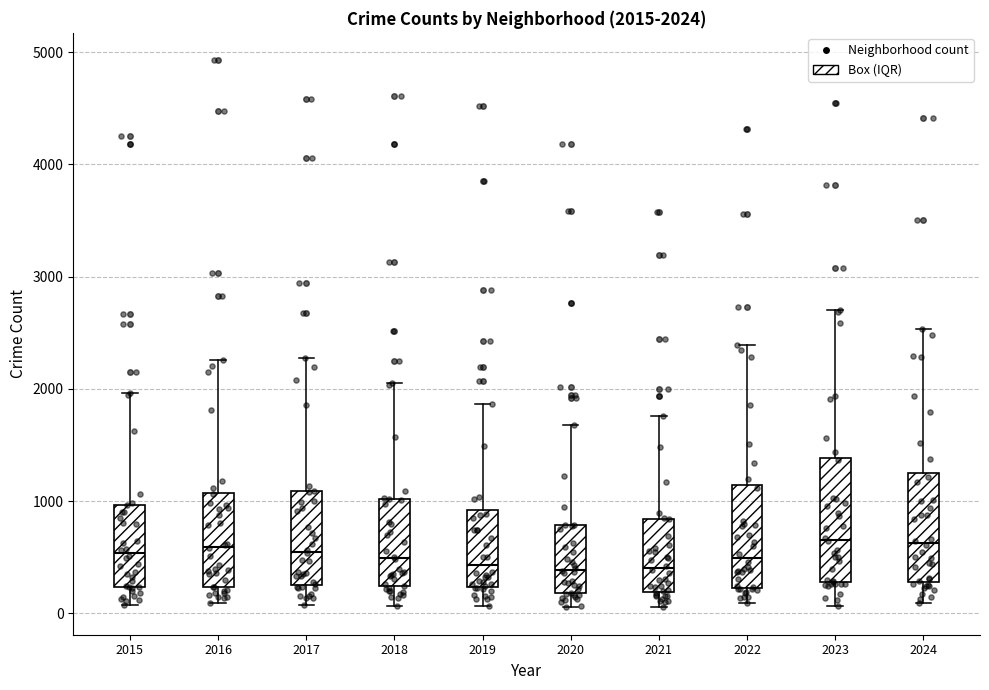

Comparing the boxes themselves (not the whiskers), which one is the tallest?

2023